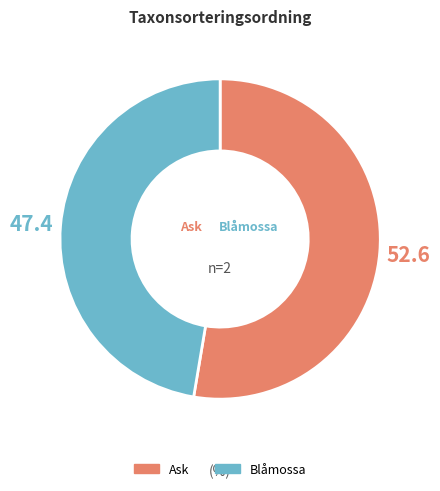

How many segments does this pie chart have?

2